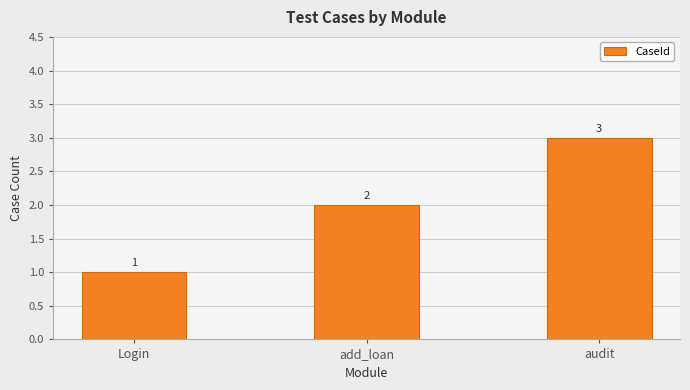

What value does the data have at audit?

3